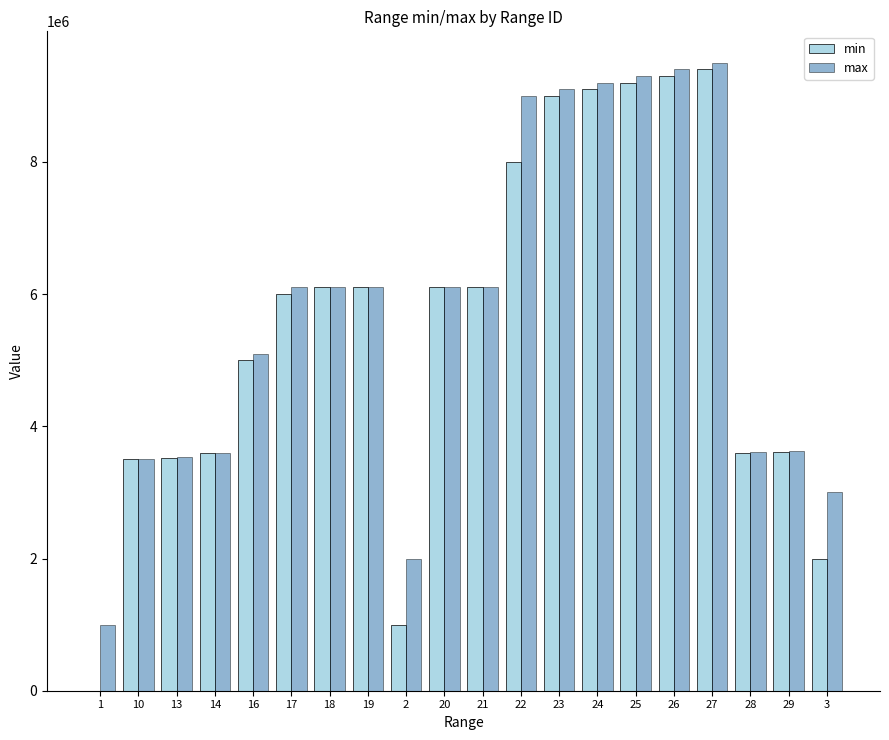

What is the difference between the max values at 29 and 26?

5780000